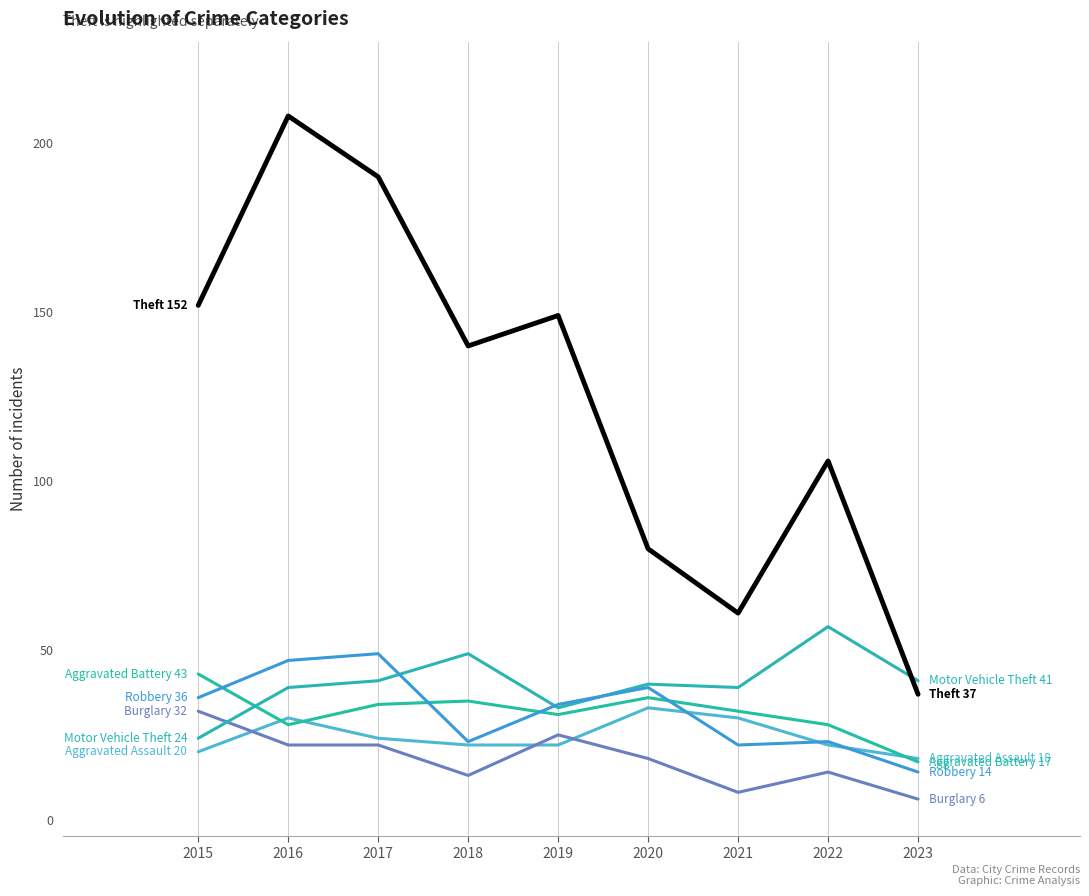

What is the spread (max minus min) of values at 2020?

62